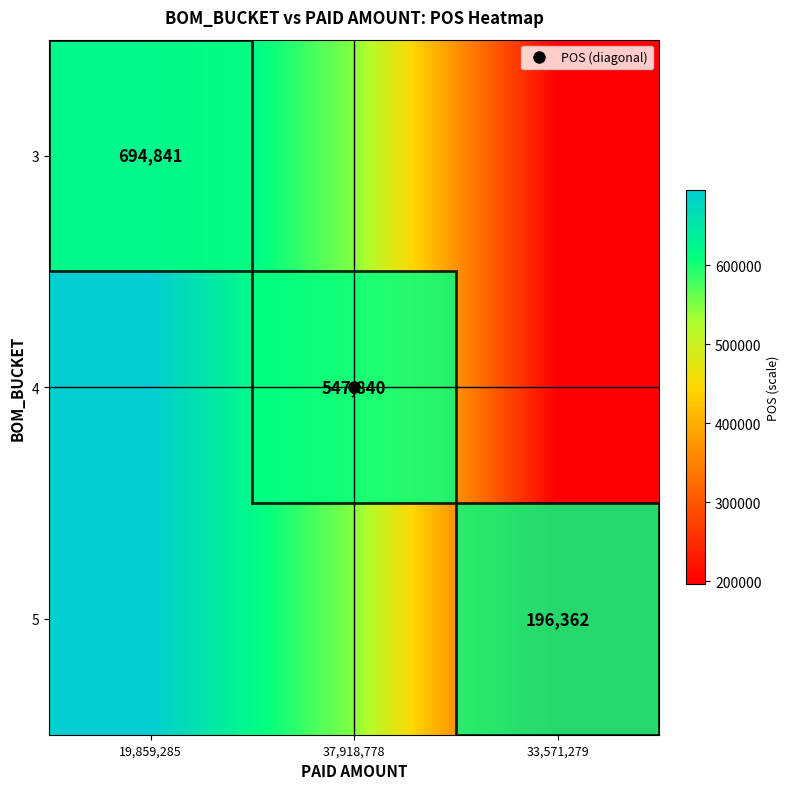

The value of 4 at 37,918,778 is 547840. True or false?

True